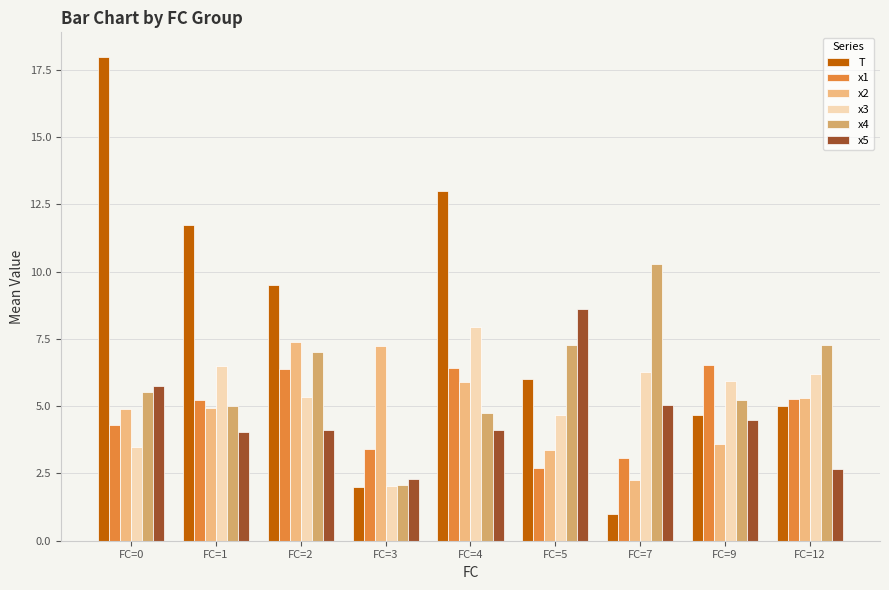

Which series has the largest total across all categories?

T